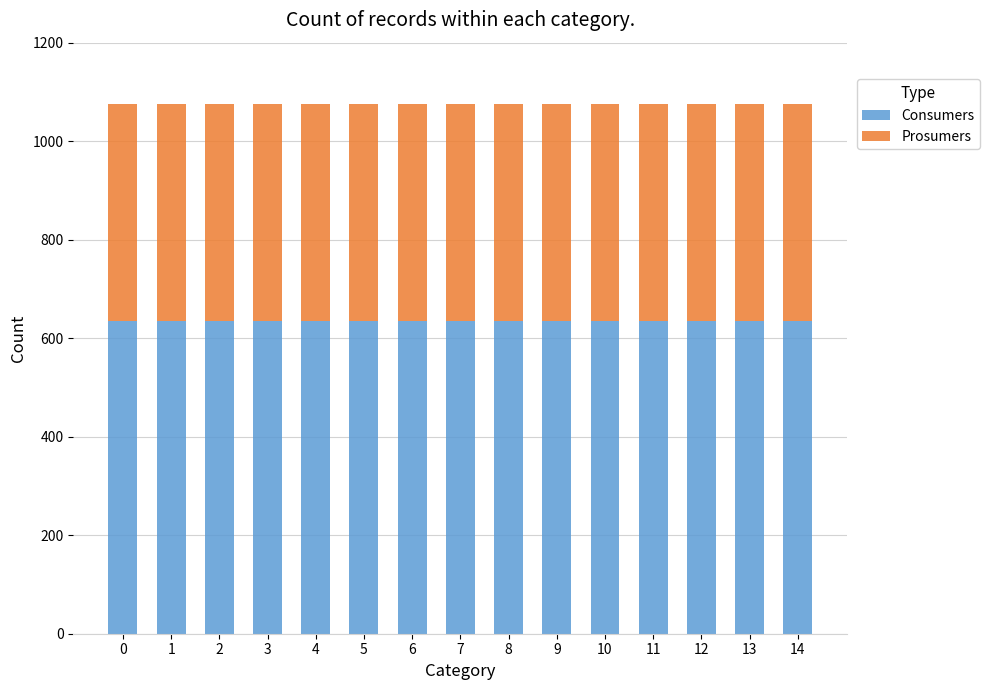

What is the sum of the Consumers values at 13 and 9?

1270